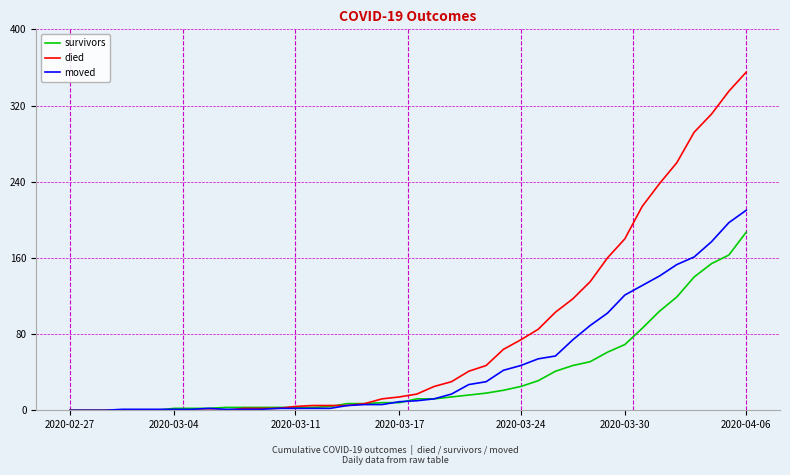

List the series in order of their peak value, highest first.

died, moved, survivors